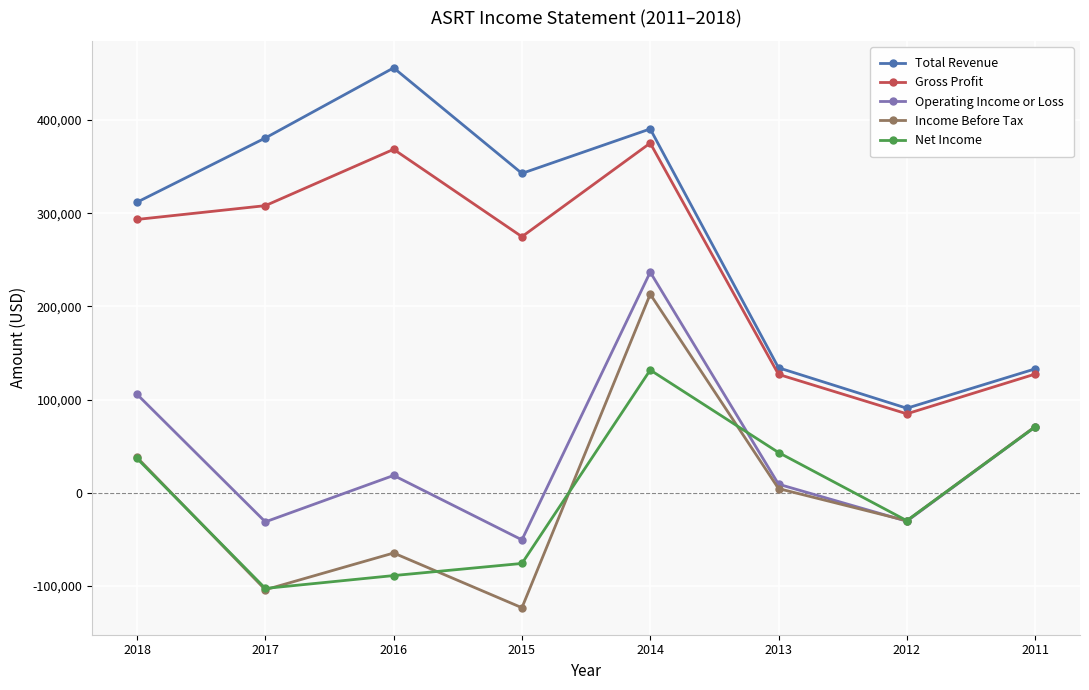

Where is the first local minimum for Operating Income or Loss?

2017